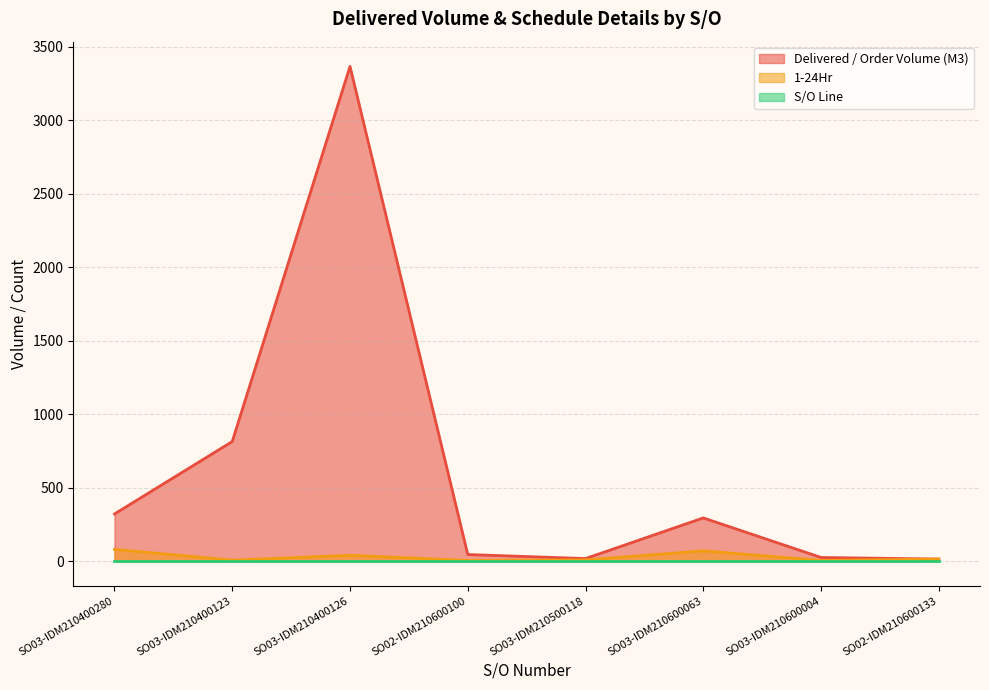

At which category does Delivered / Order Volume (M3) reach its first local peak?

SO03-IDM210400126